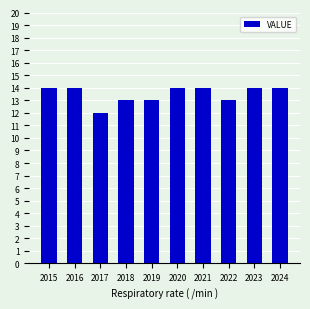

The value at 2017 is 12. True or false?

True